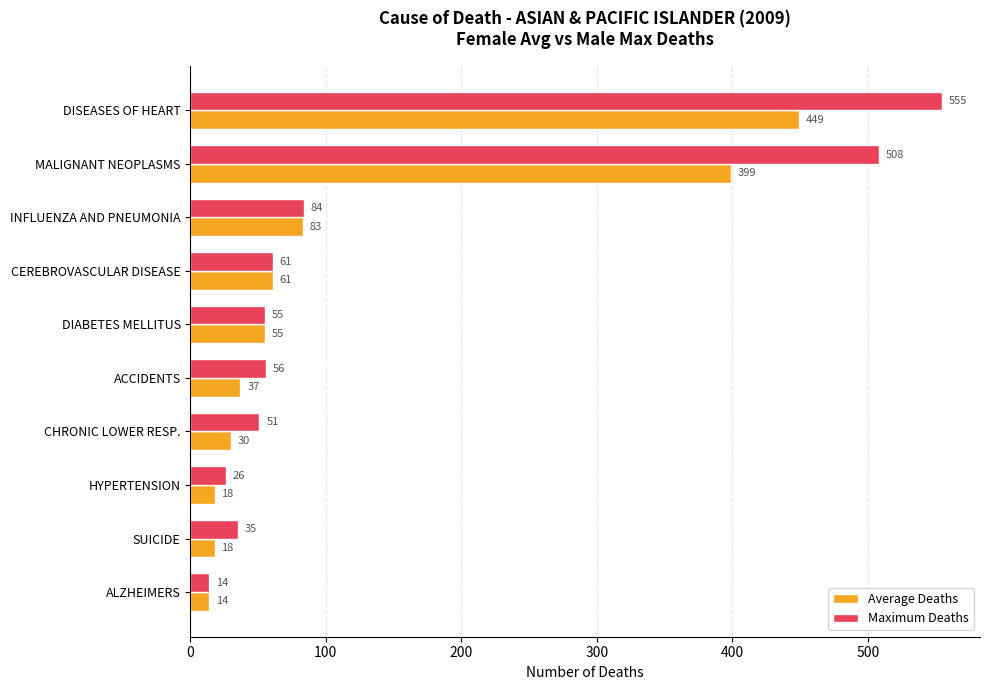

Which series changed the most between CEREBROVASCULAR DISEASE and CHRONIC LOWER RESP.?

Average Deaths